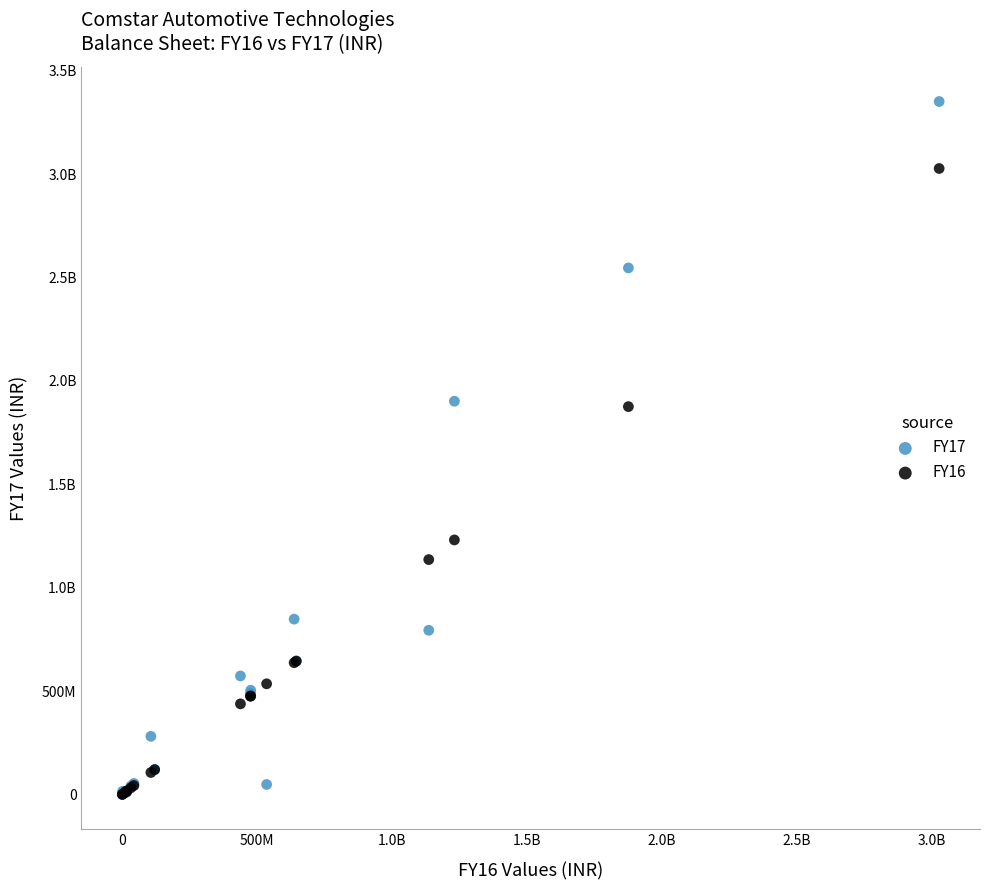

What are all the series names shown in the legend?

FY17, FY16